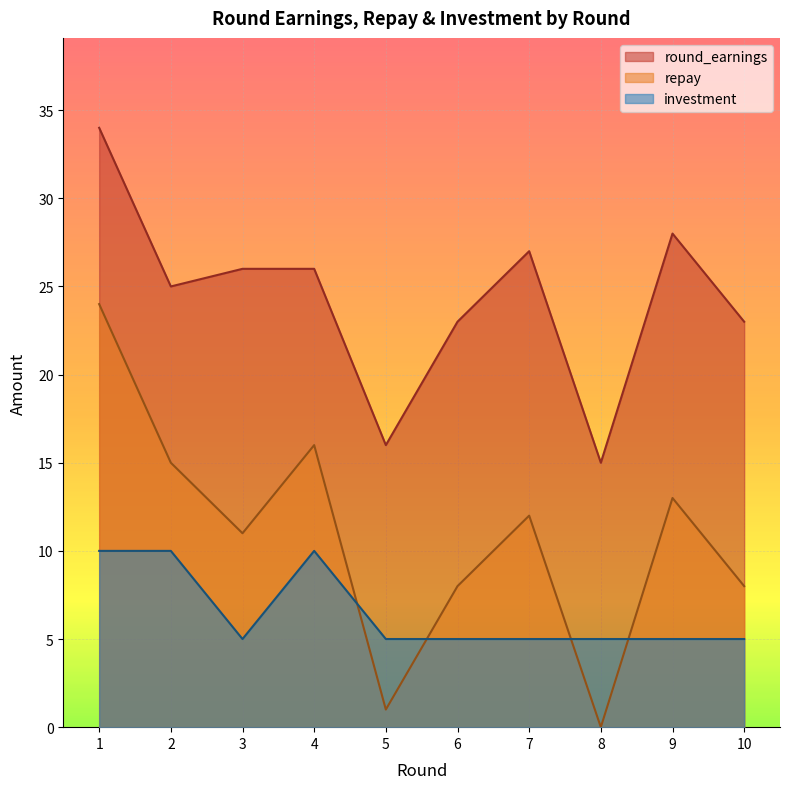

True or false: investment and repay cross at least once.

True